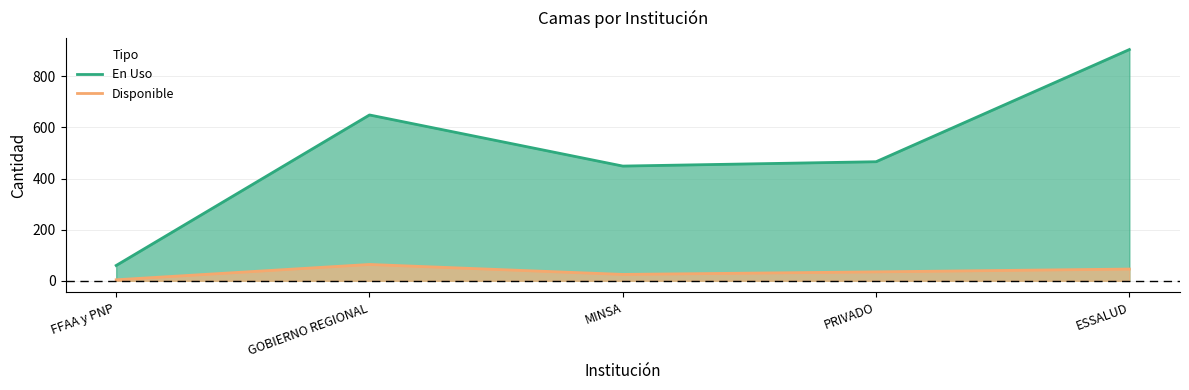

Reading left to right, list all the values displayed in this chart.

En Uso: FFAA y PNP=60	GOBIERNO REGIONAL=649	MINSA=449	PRIVADO=466	ESSALUD=905
Disponible: FFAA y PNP=4	GOBIERNO REGIONAL=64	MINSA=25	PRIVADO=35	ESSALUD=46